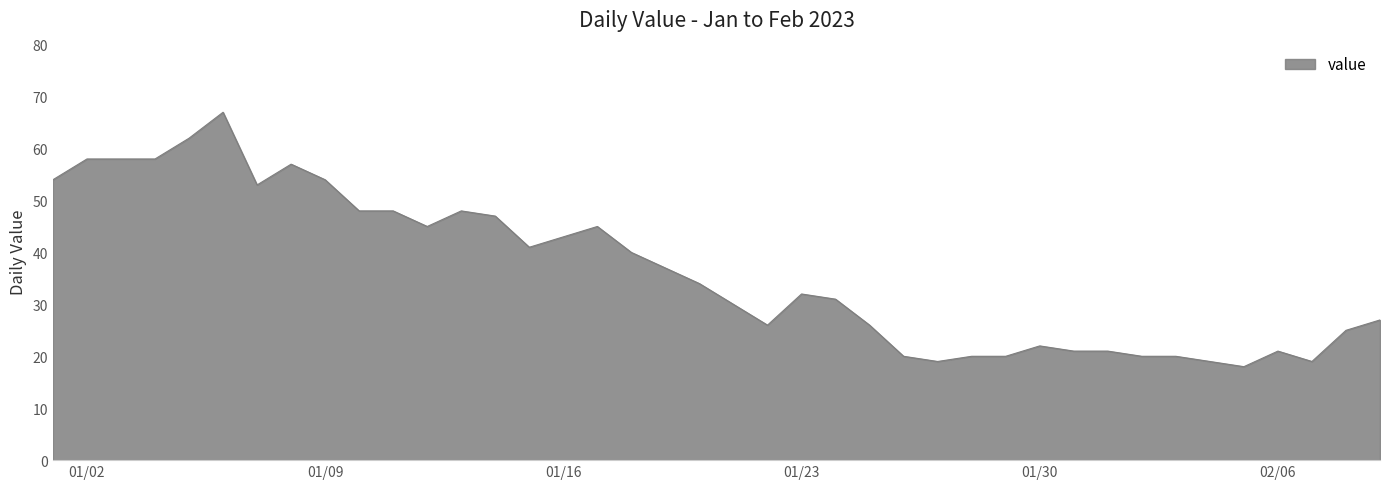

What is the difference between the maximum and minimum values?

49